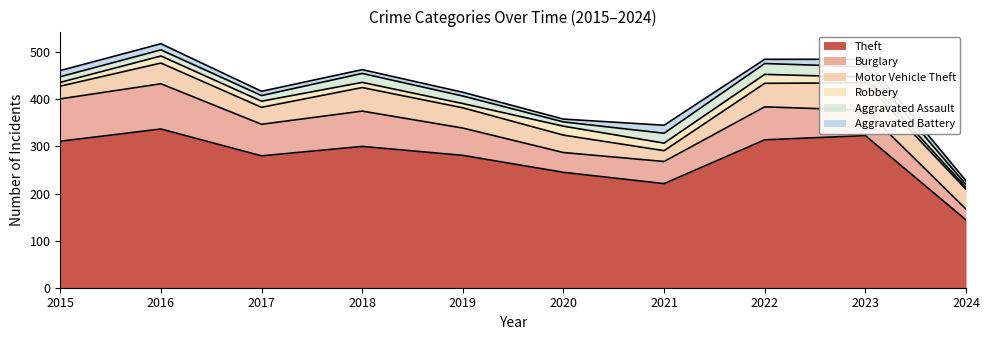

Which category has the highest value across all series?

2016